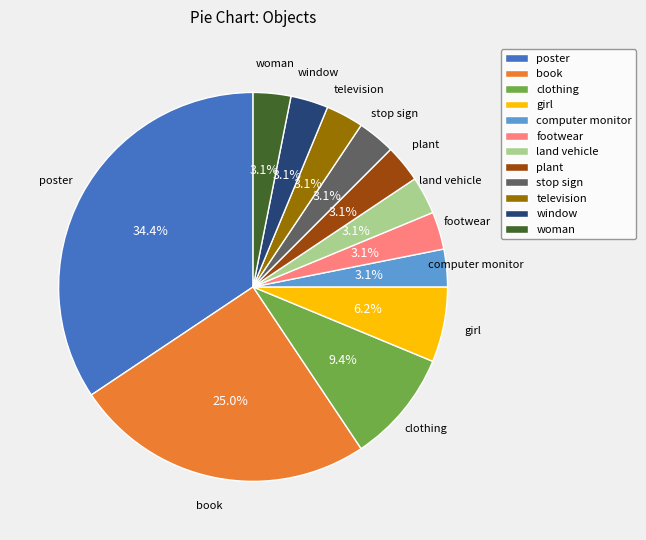

To the nearest percent, what percentage of the pie is window?

3%